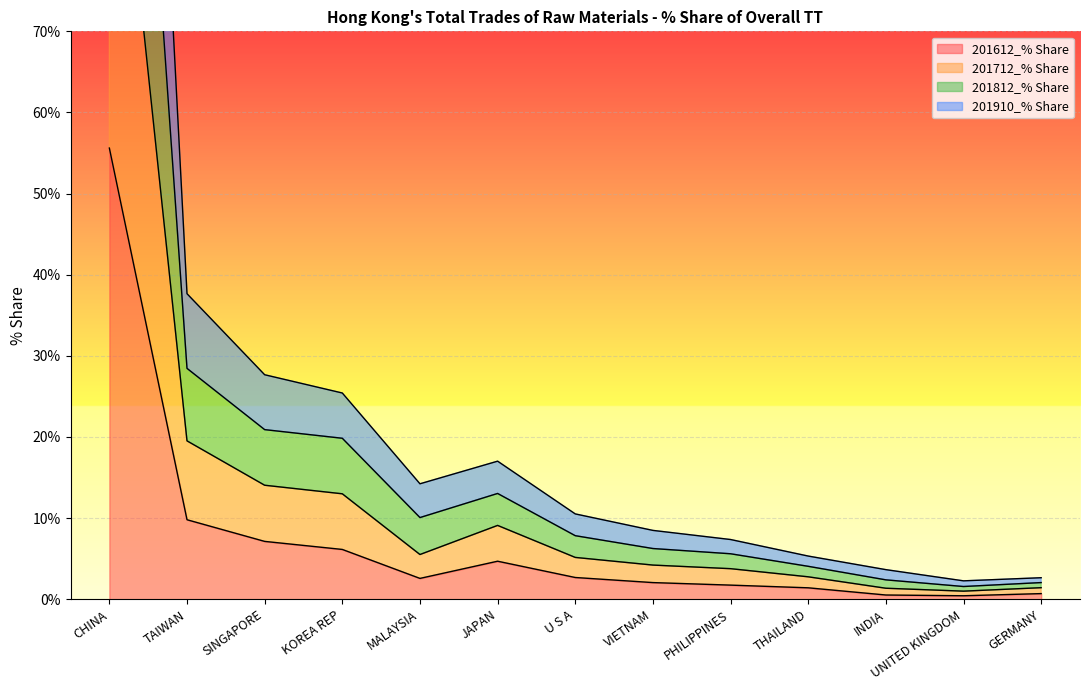

What is the highest value of the 201612_% Share series?

55.6